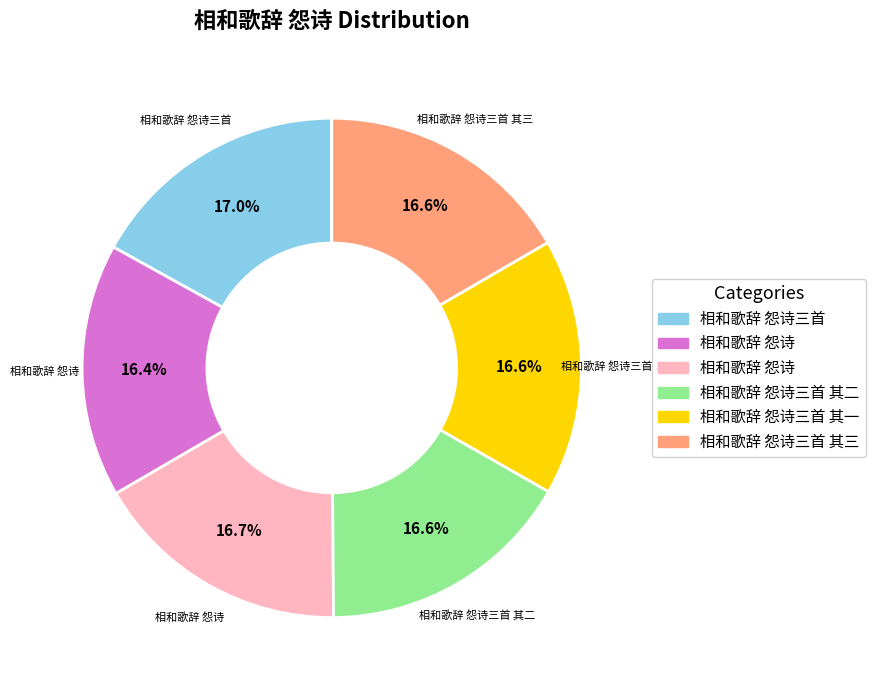

To the nearest percent, what is the difference between the largest and smallest slice percentages?

1%